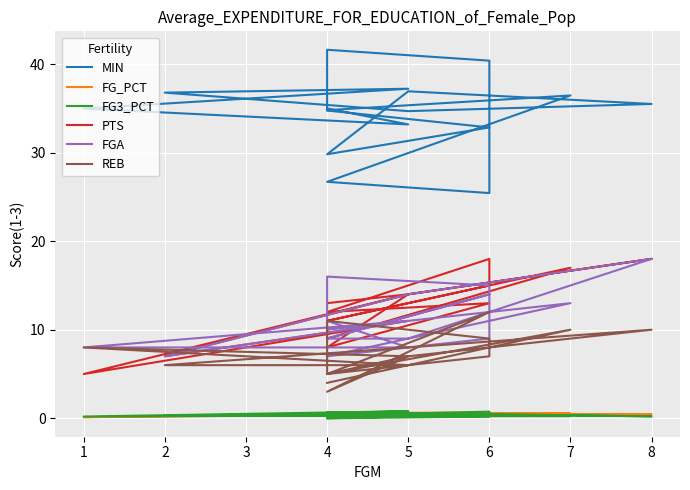

What is the value of the REB point at the 3rd from the left?

8.0